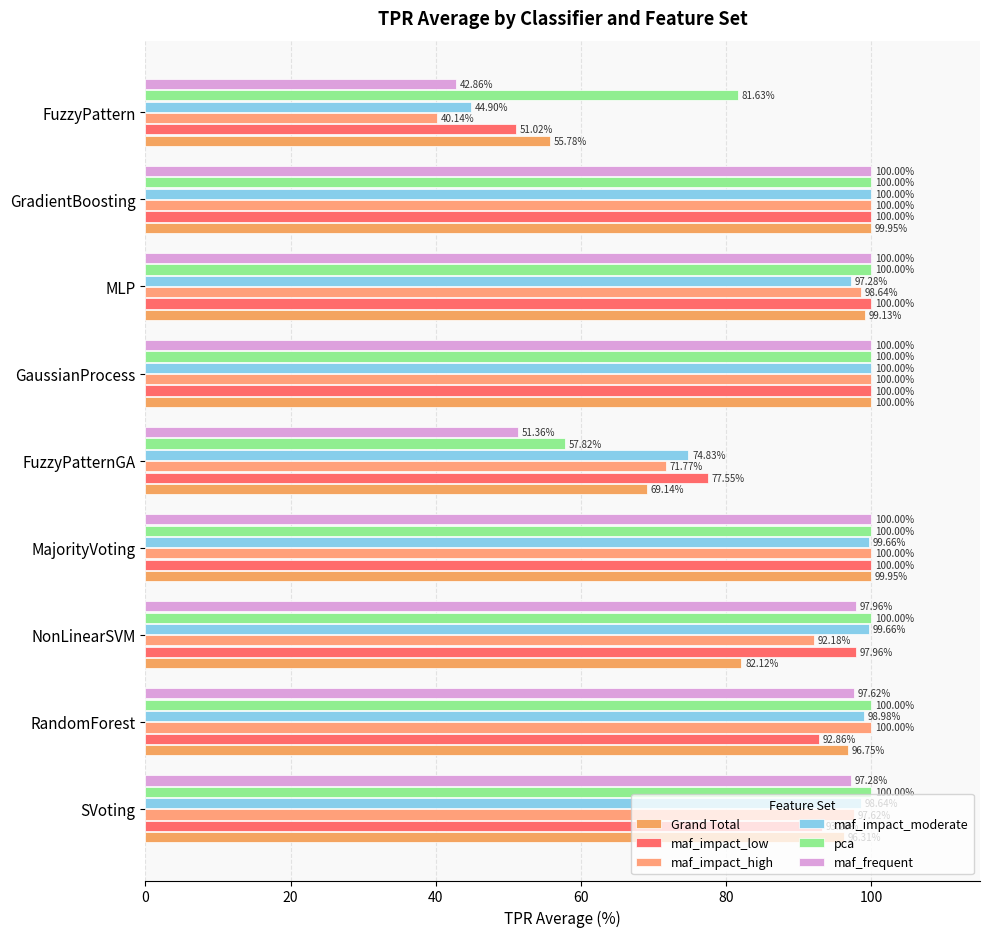

How many data points in maf_impact_low are less than 97?

4